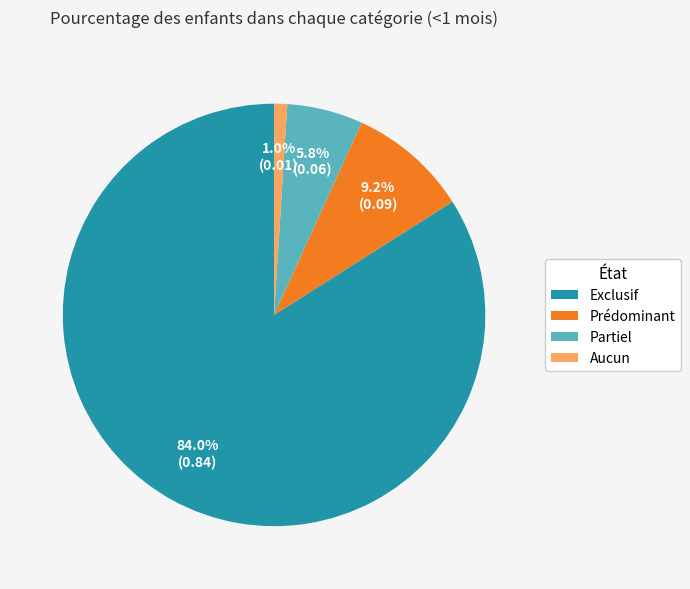

Combined, do Exclusif and Aucun account for over 50%?

Yes